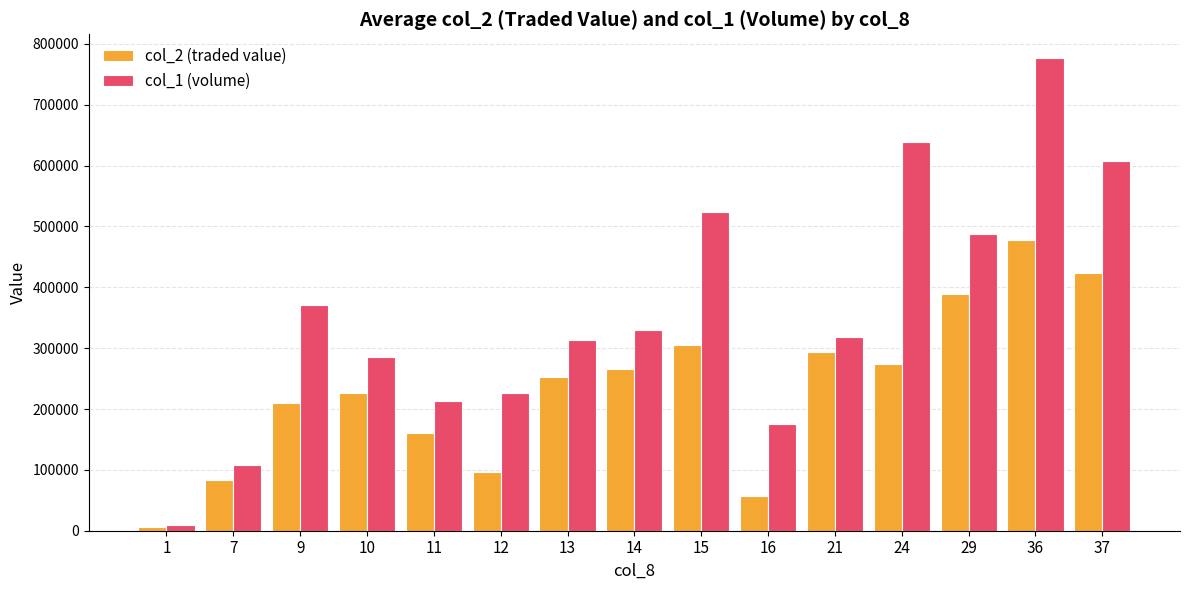

The value of col_2 (traded value) at 15 is 447639.1. True or false?

False